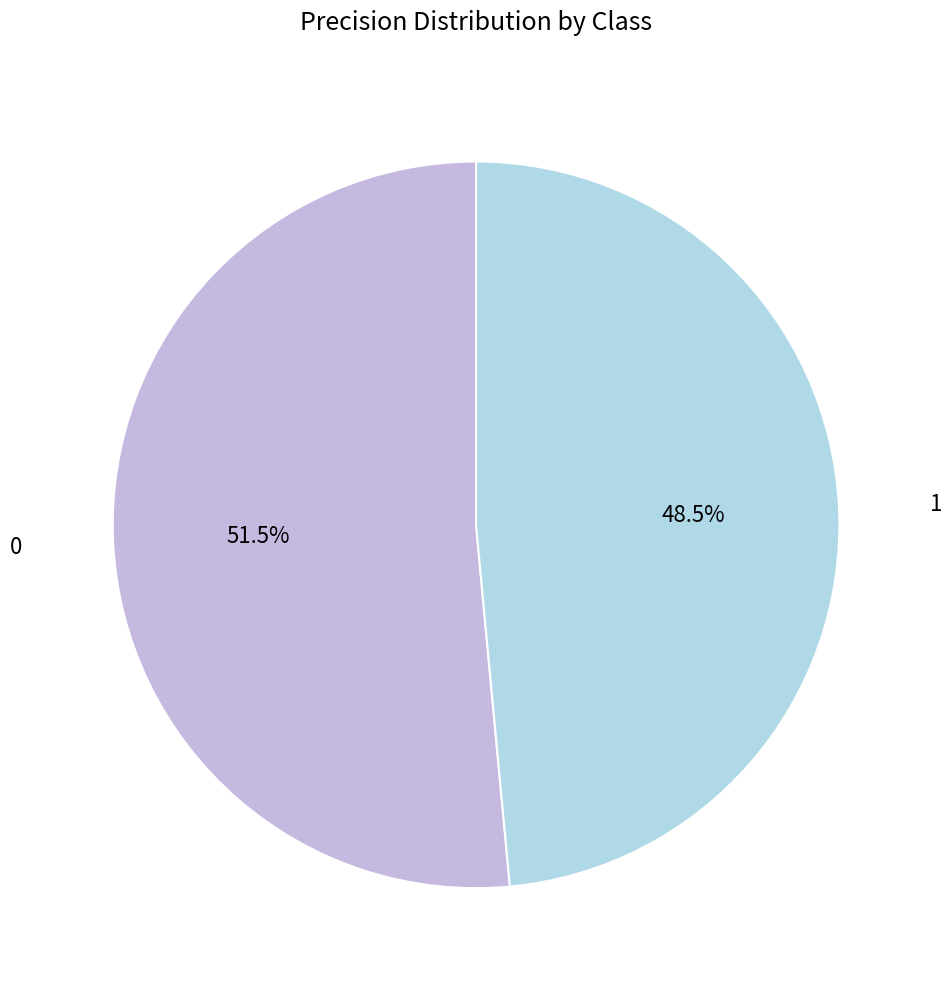

How many segments does this pie chart have?

2